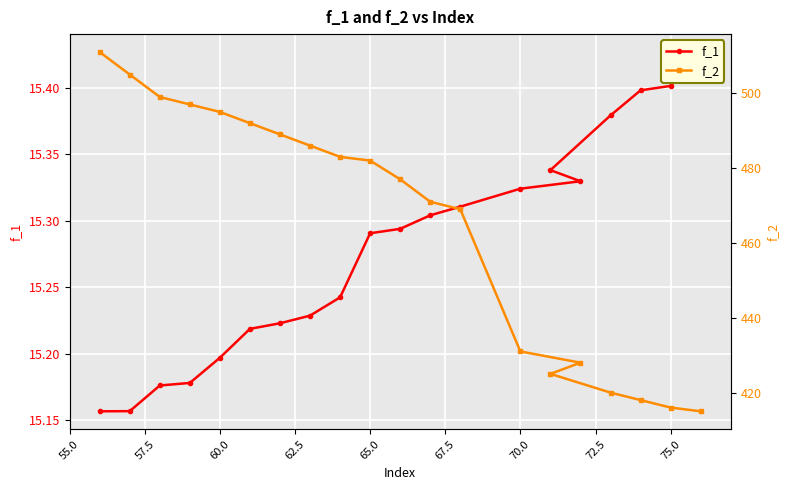

What is the smallest value displayed?

15.2